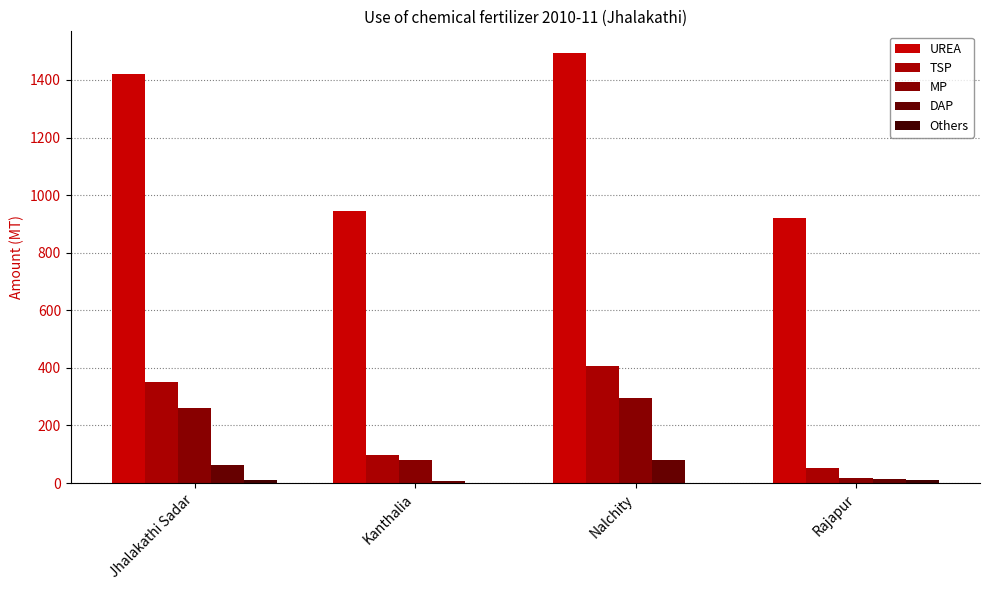

Between Rajapur and Jhalakathi Sadar, which is larger?

Jhalakathi Sadar